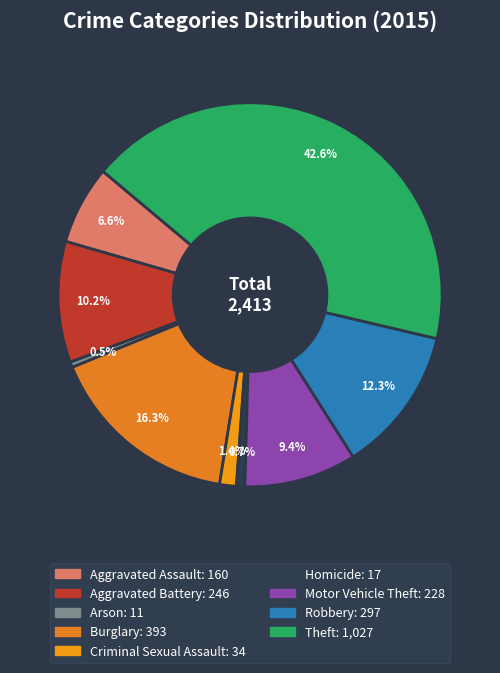

Which category has the biggest portion of the pie?

Theft